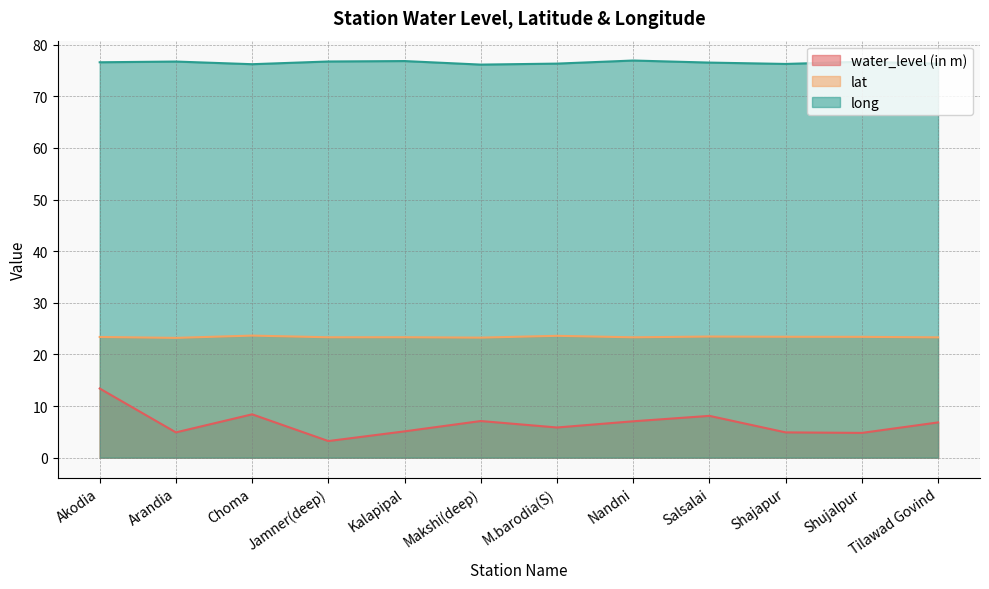

What is the value of the lat point at the 3rd from the left?

23.6